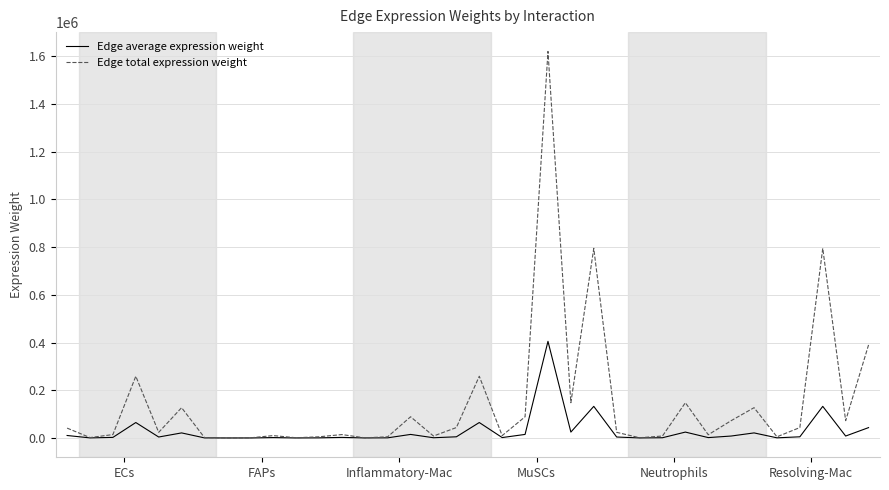

Rank the series by their maximum value, from highest to lowest.

Edge total expression weight, Edge average expression weight